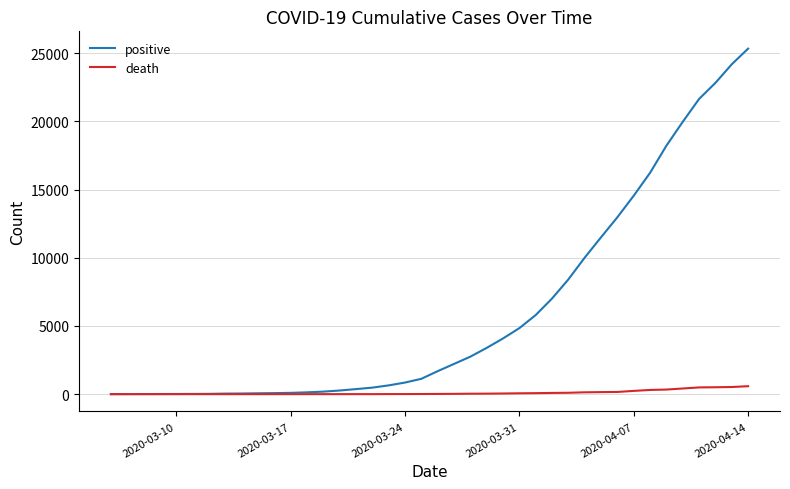

Which series has the widest spread of values?

positive